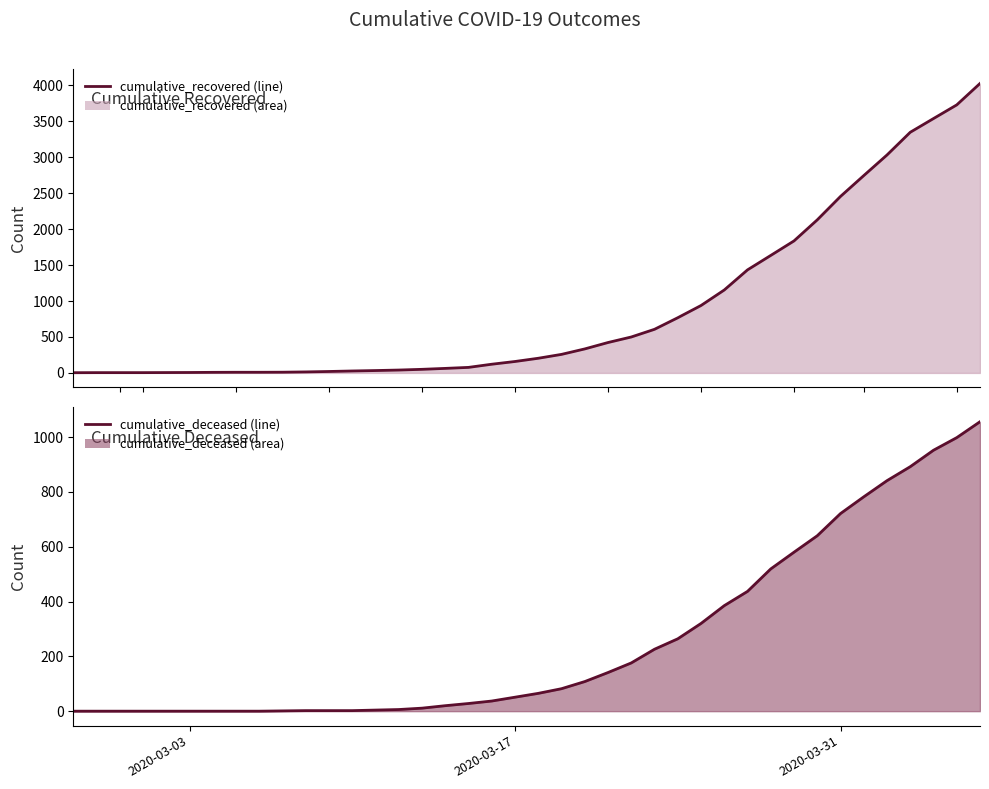

How many lines are shown in the chart?

2